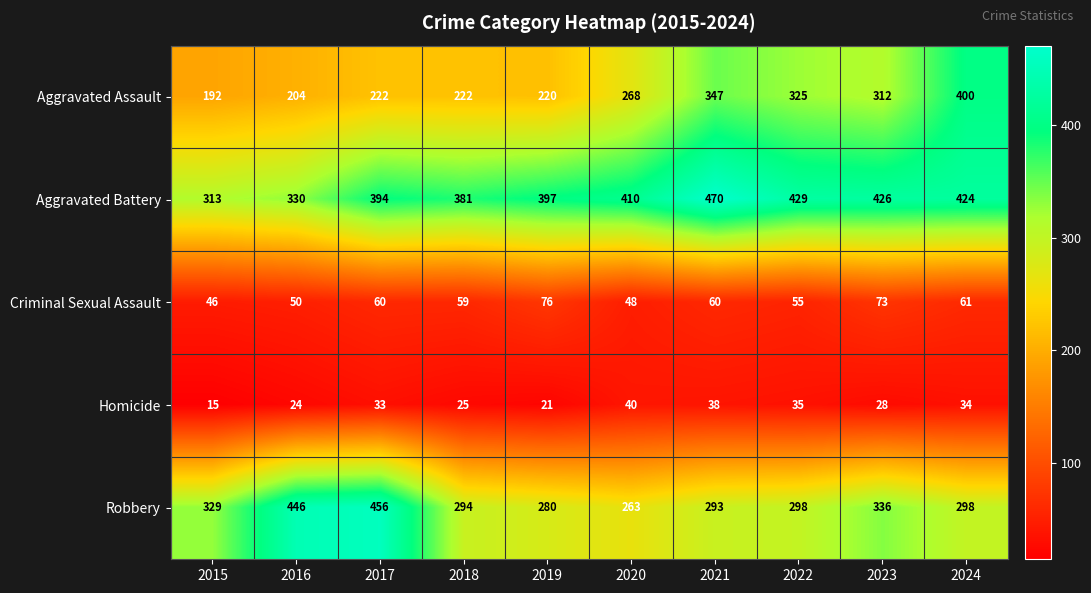

At which label does Robbery reach its peak?

2017